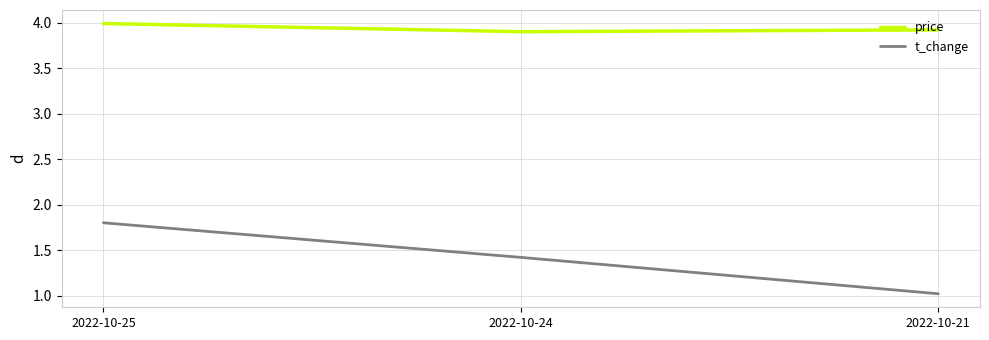

List the series in order of their overall mean, lowest first.

t_change, price